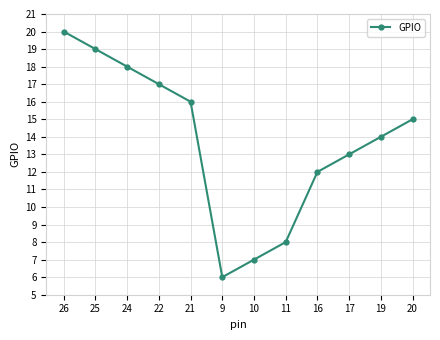

What is the value of the 10th point from the left?

13